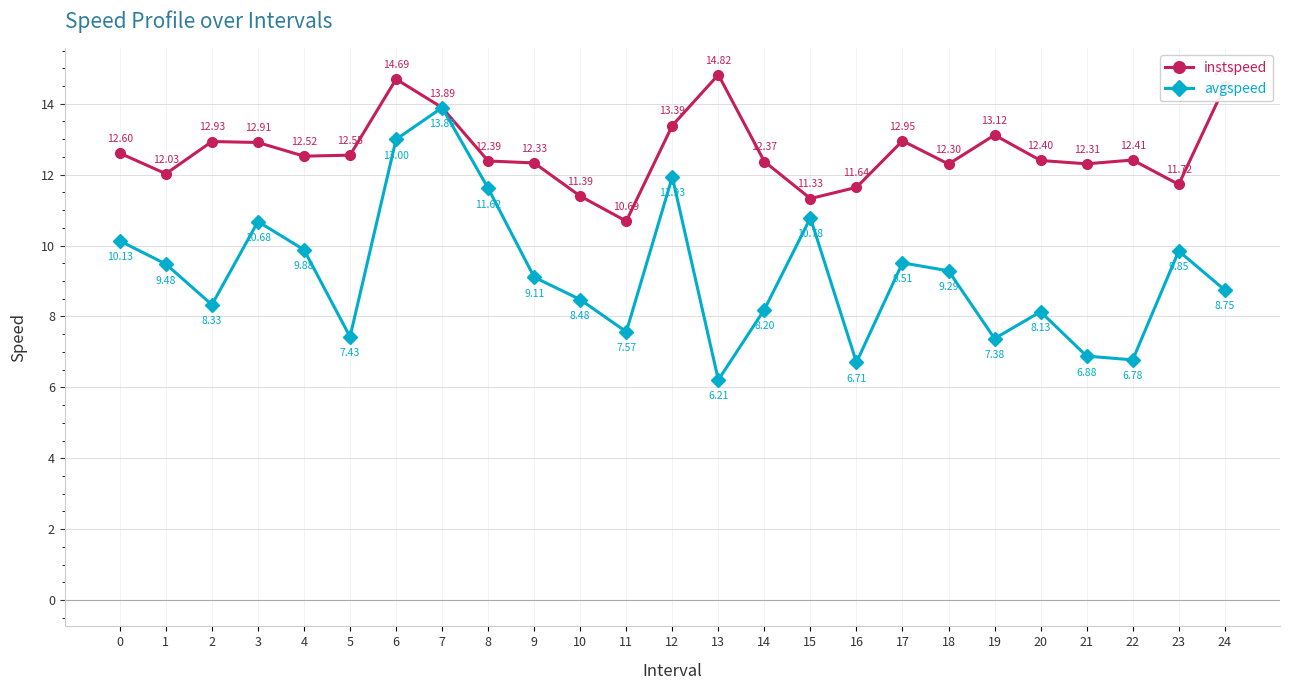

What is the total value across all series at 5?

20.0